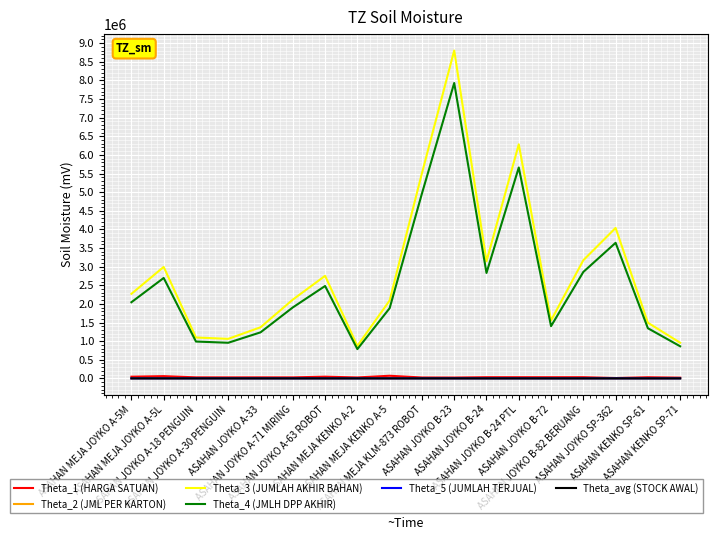

True or false: Theta_5 (JUMLAH TERJUAL) and Theta_4 (JMLH DPP AKHIR) cross at least once.

False